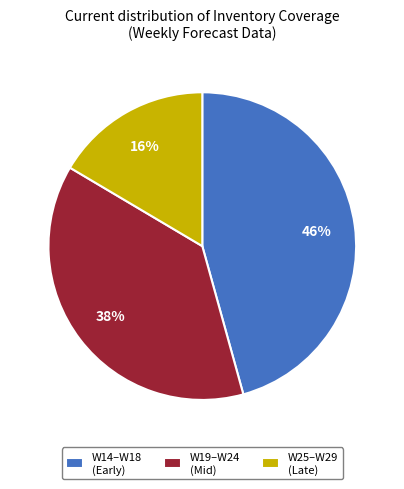

Combined, do W19–W24 (Mid) and W14–W18 (Early) account for over 50%?

Yes